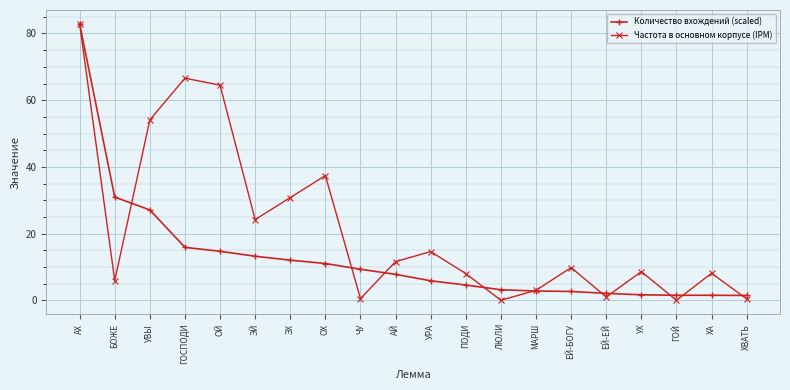

What is the label of the 3rd point from the left?

УВЫ